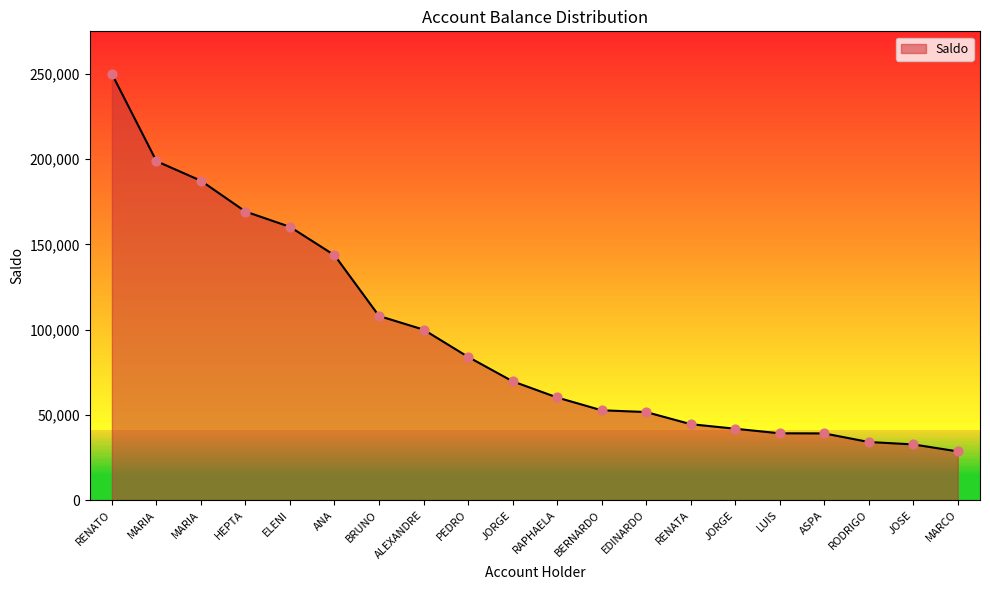

What is the change in value from MARIA to RODRIGO?

-153259.6